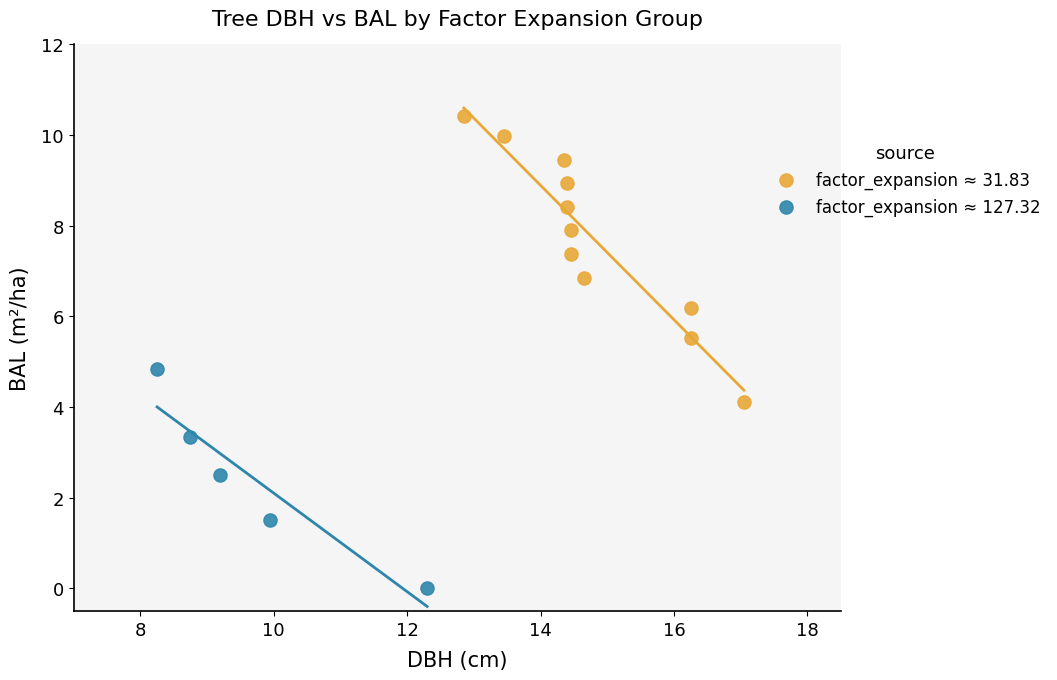

Which series reaches the minimum Y coordinate?

factor_expansion ≈ 127.32